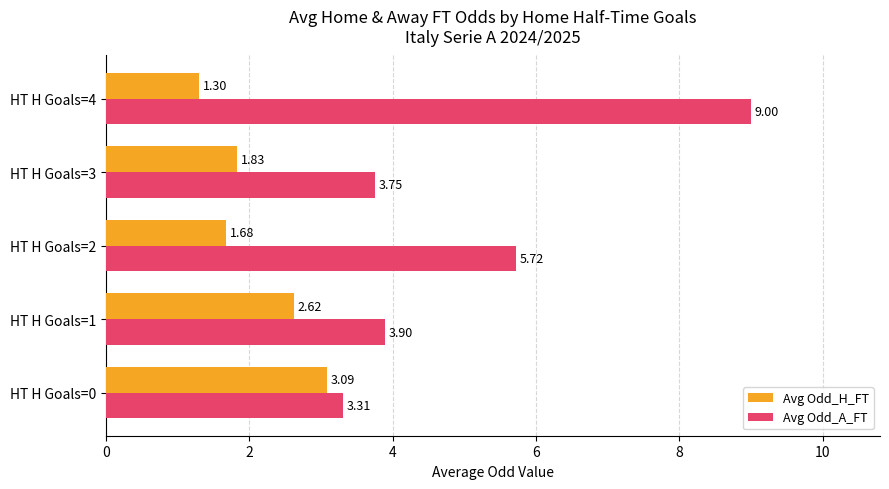

At which category is the sum across all series the highest?

HT H Goals=4